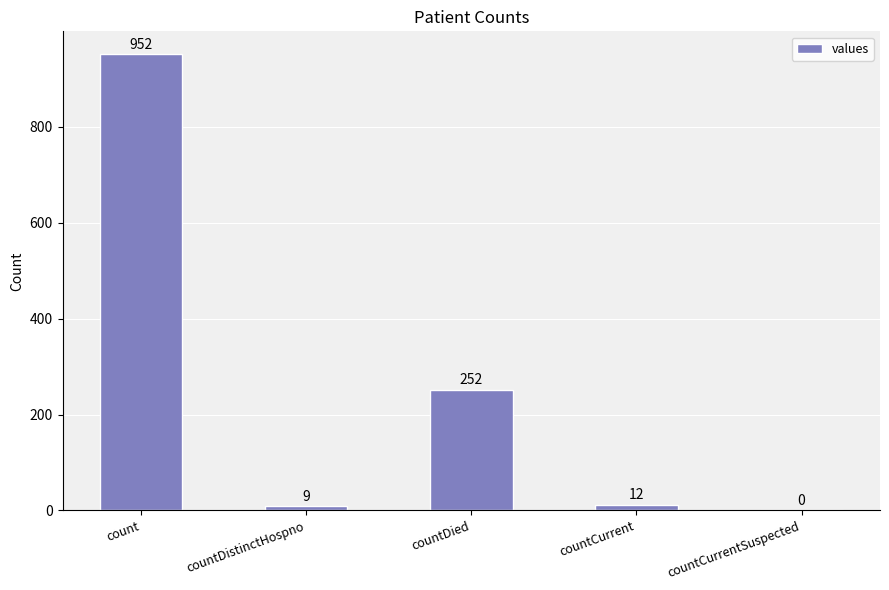

Are the bars grouped side by side (vs. stacked)?

No